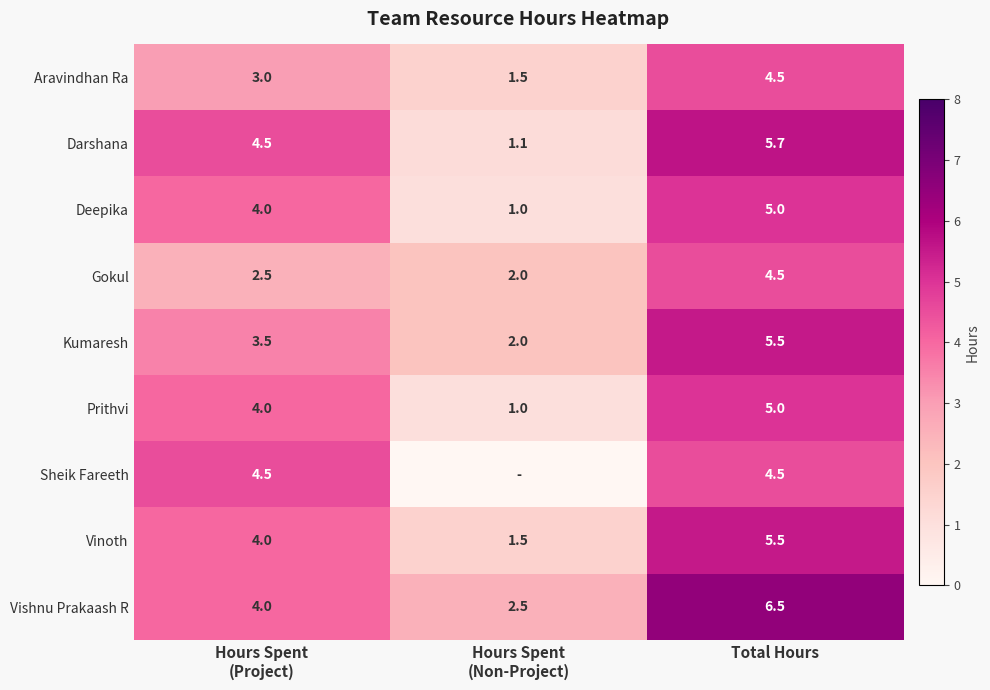

What is the total value across all series at Hours Spent
(Project)?

34.0